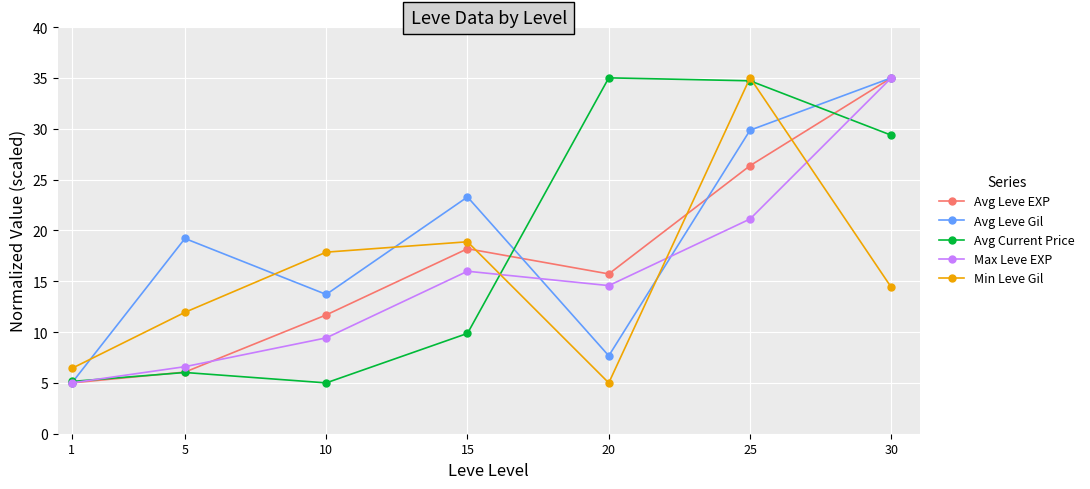

What is the value of the Max Leve EXP point at the 7th from the left?

35.0